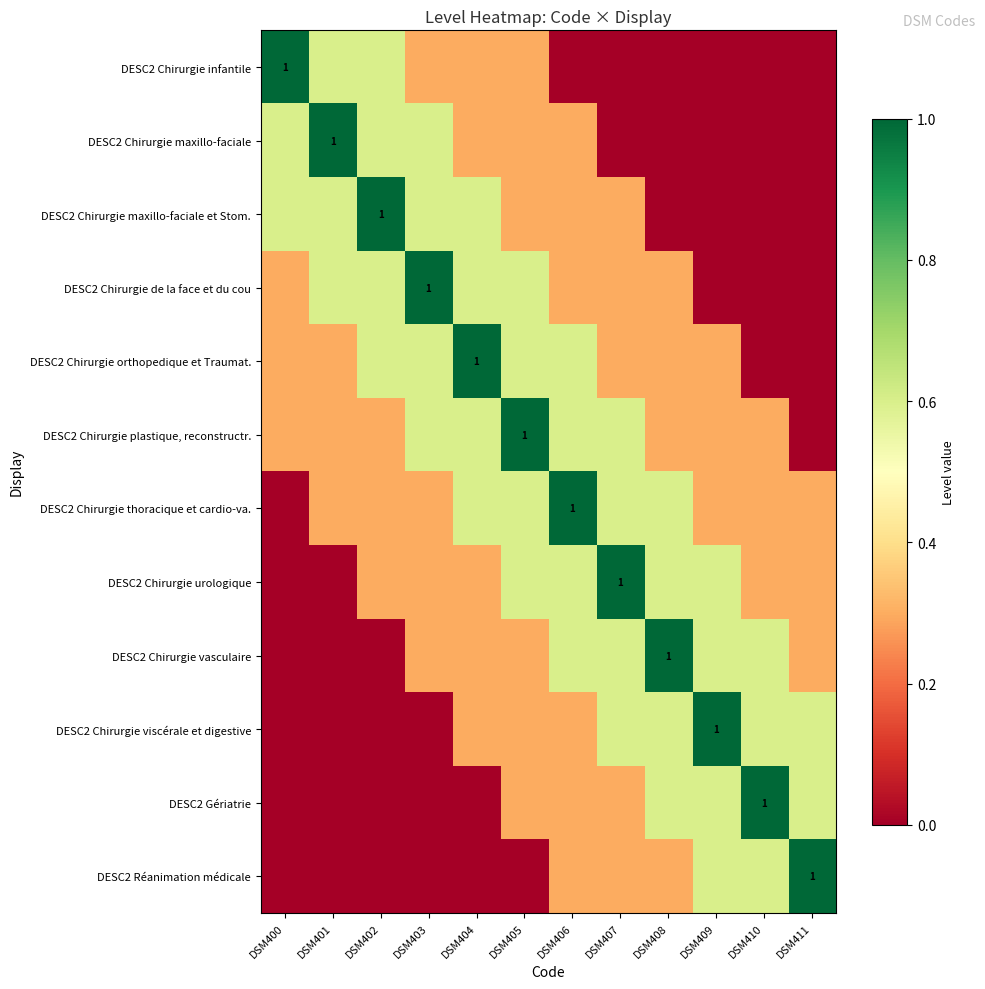

Is it true that DESC2 Chirurgie de la face et du cou equals 1.0 at DSM403?

True